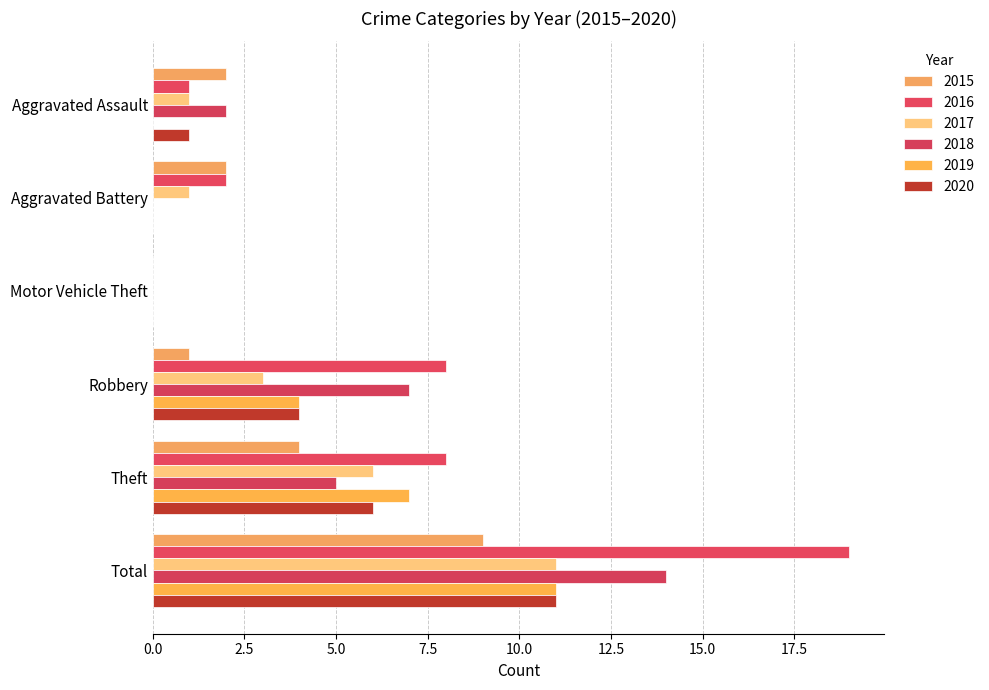

Between Aggravated Assault and Aggravated Battery, which series saw the biggest shift?

2018